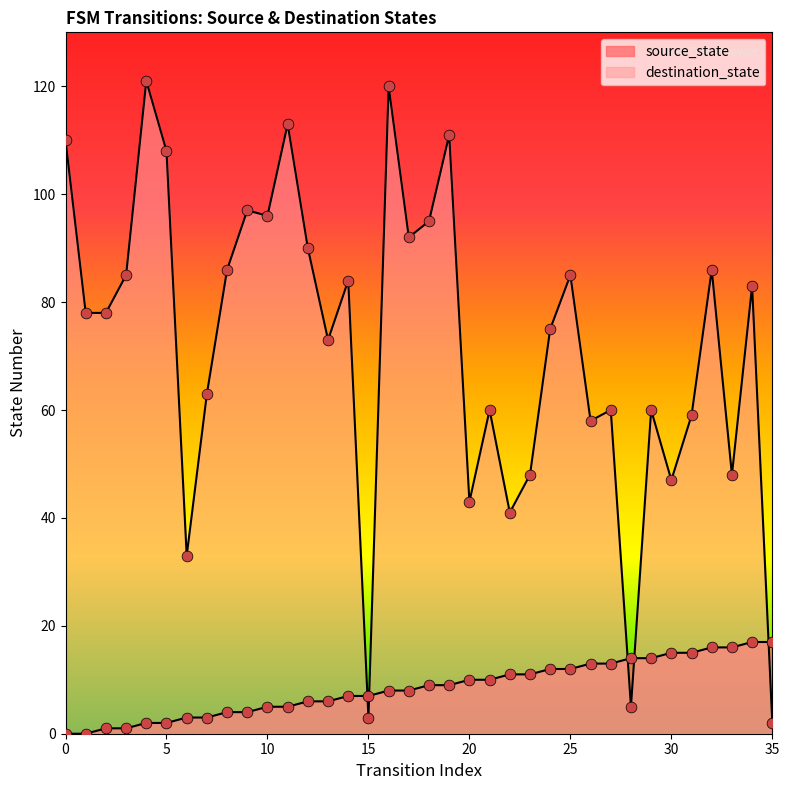

At how many categories does at least one series exceed 98?

6